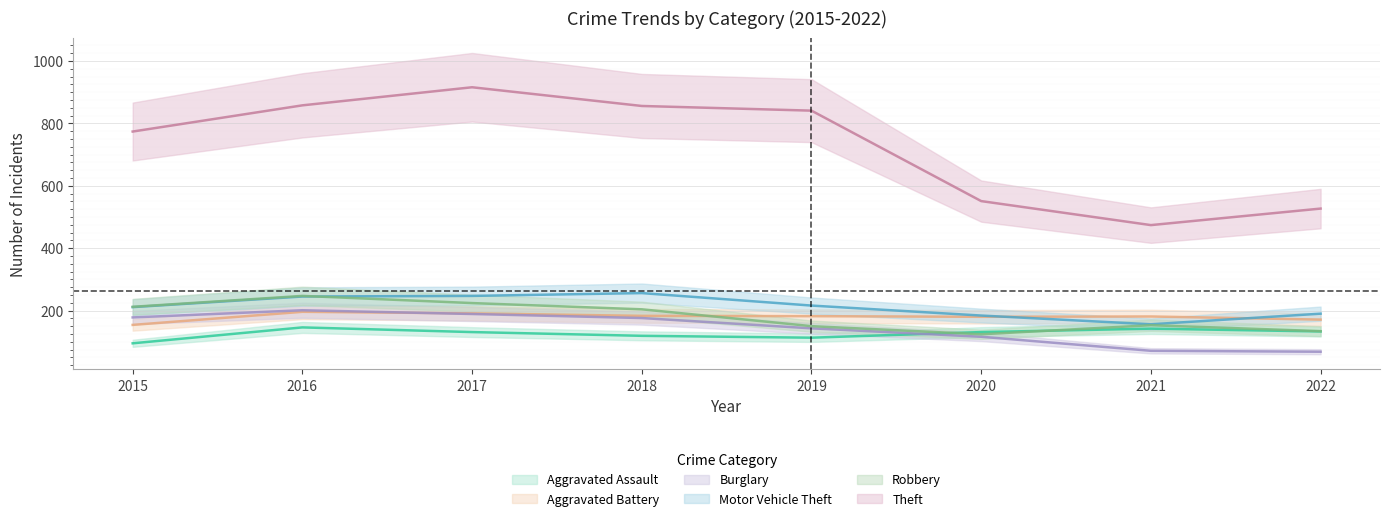

True or false: Motor Vehicle Theft and Burglary intersect in this chart.

False